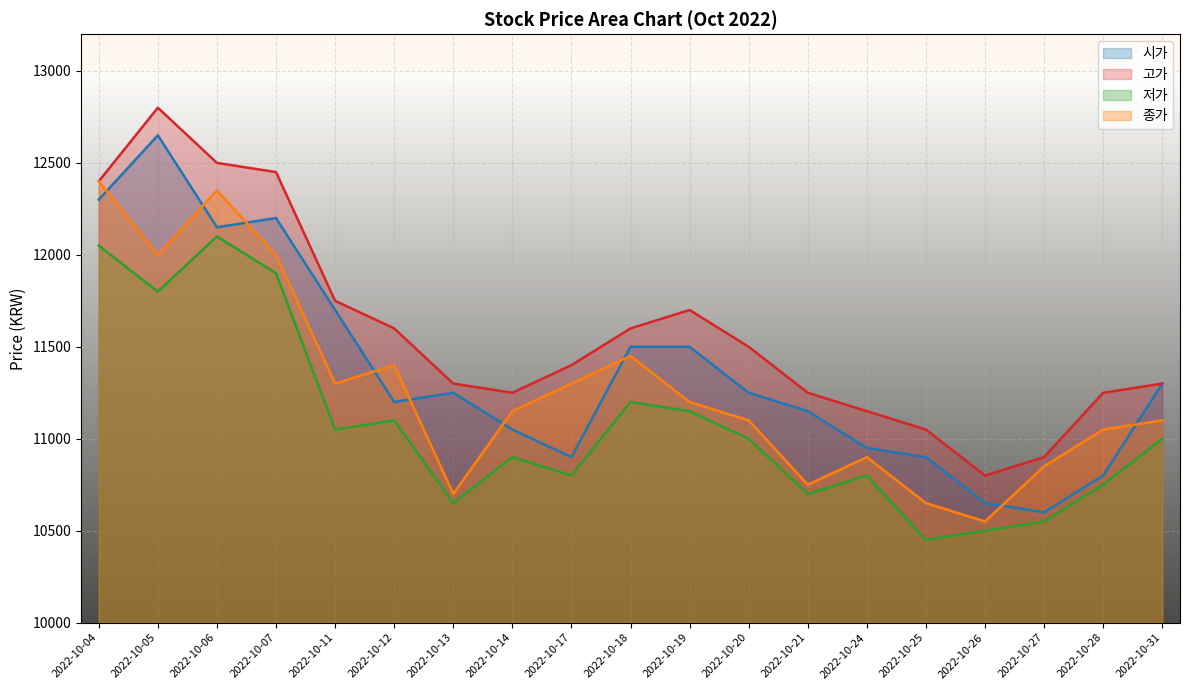

At how many categories does at least one series exceed 12778?

1